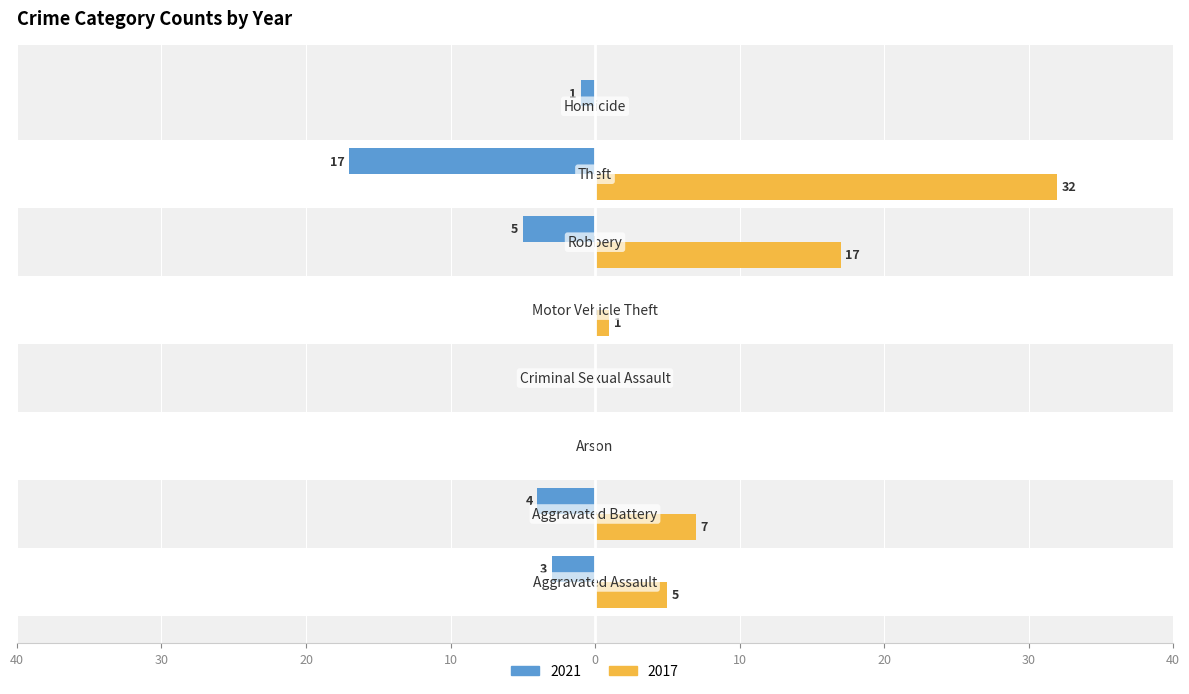

Which series has the largest total across all categories?

2017